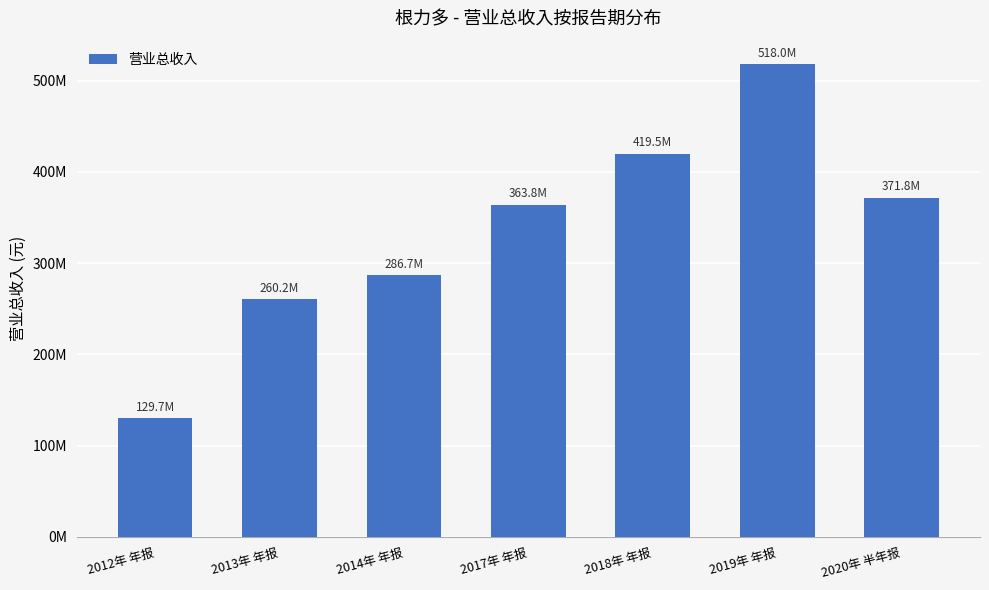

List the labels in order of value, largest first.

2019年 年报, 2018年 年报, 2020年 半年报, 2017年 年报, 2014年 年报, 2013年 年报, 2012年 年报